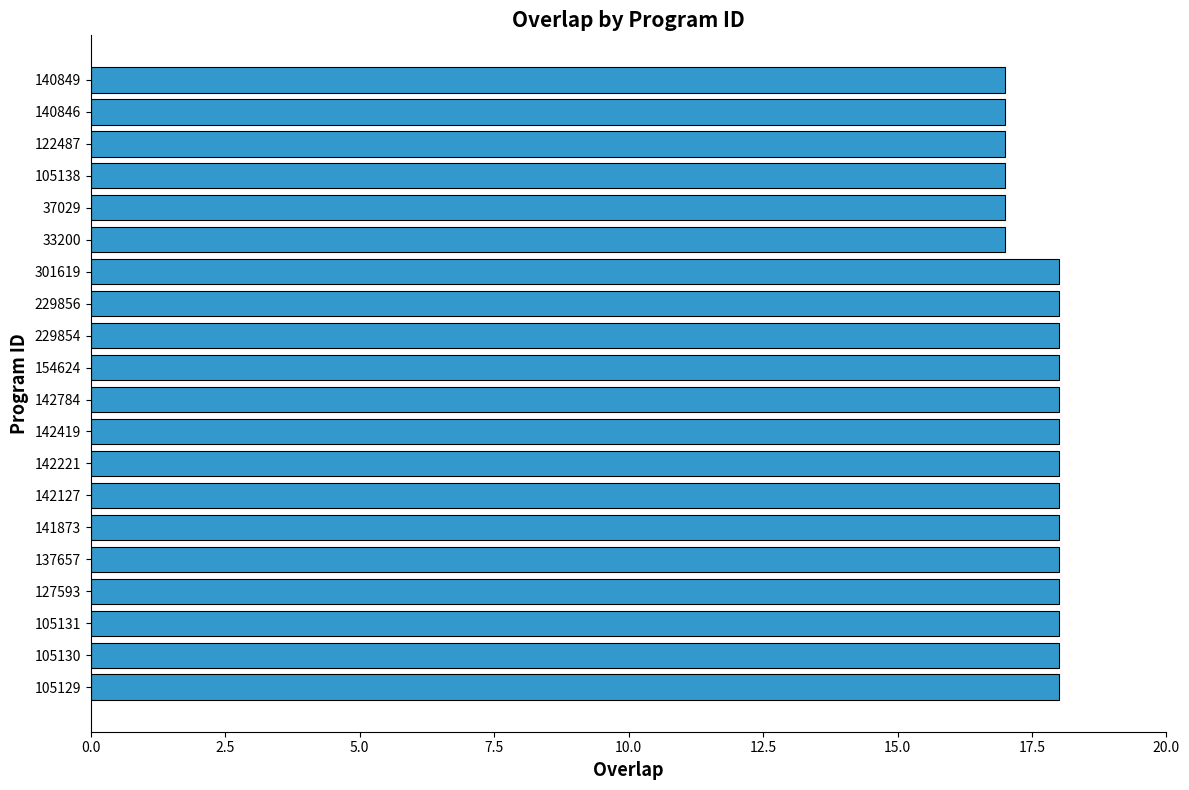

Is it true that the value at 142784 is 28?

False